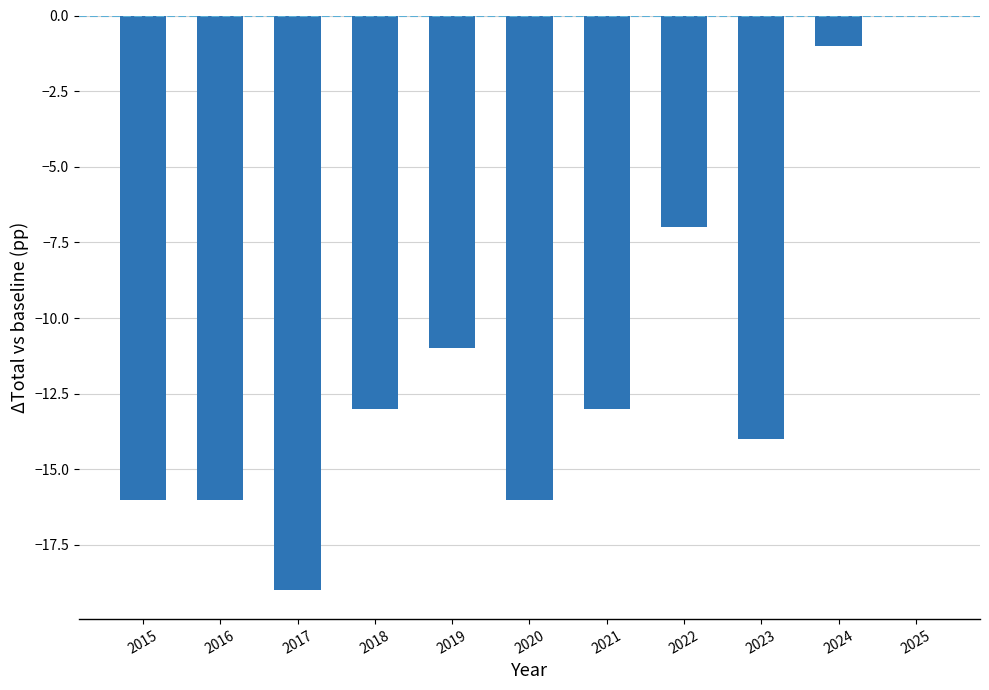

True or false: the data shows -22 at 2023.

False